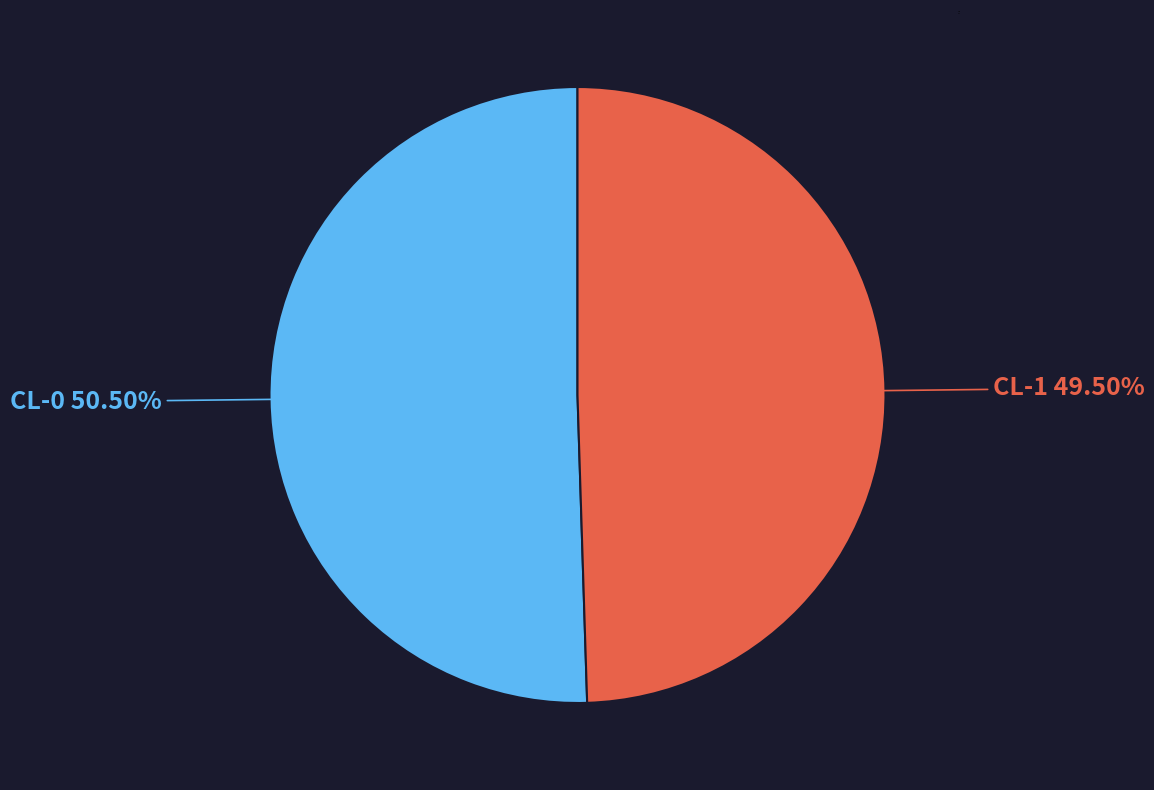

Do CL-1 and CL-0 together represent more than half of the pie?

Yes